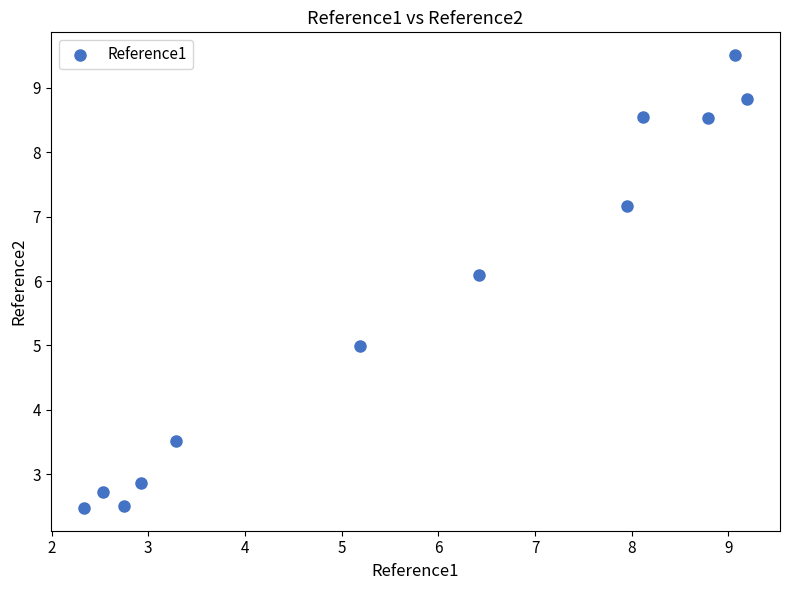

What is the range of Y values (max minus min)?

7.0